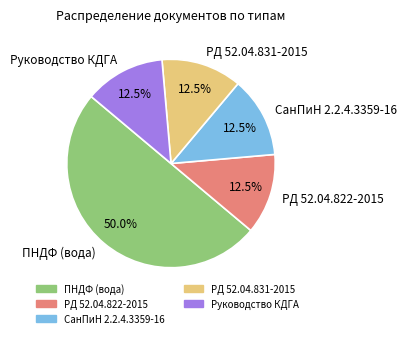

Is the sum of РД 52.04.822-2015 and РД 52.04.831-2015 greater than half?

No